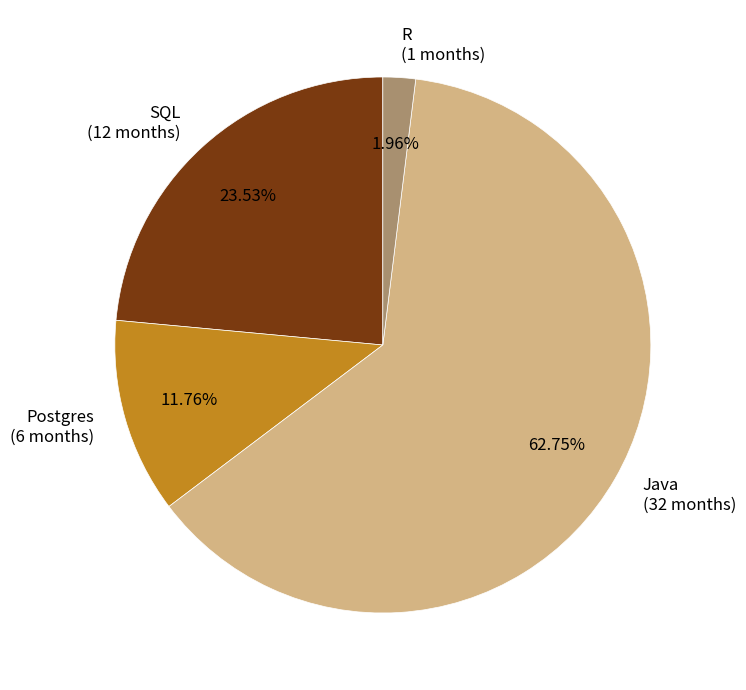

Rank the categories by value from lowest to highest.

R, Postgres, SQL, Java